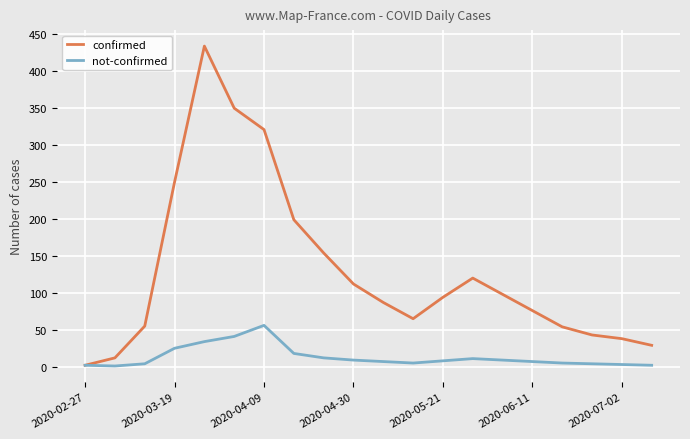

What are all the series names shown in the legend?

confirmed, not-confirmed